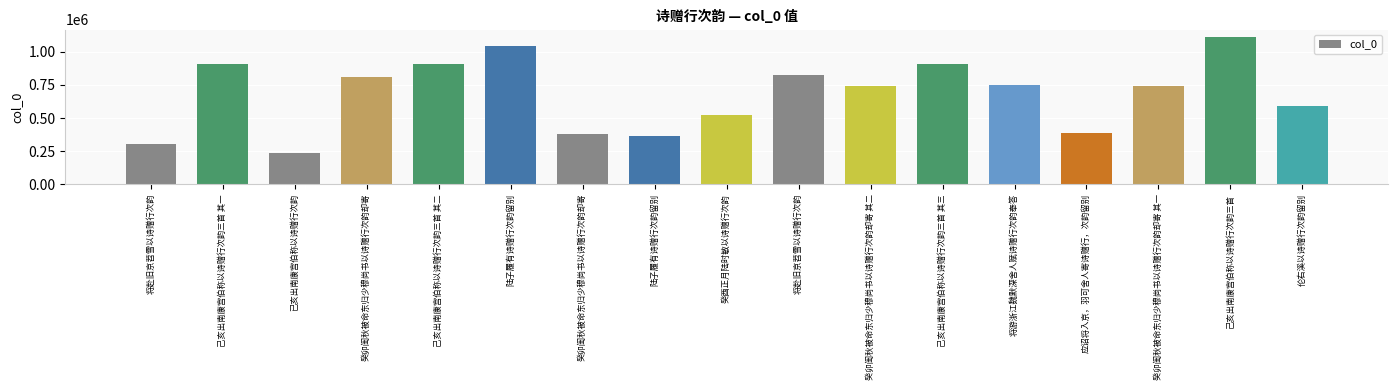

What is the label of the 9th bar from the right?

癸酉正月陆时敏以诗赠行次韵